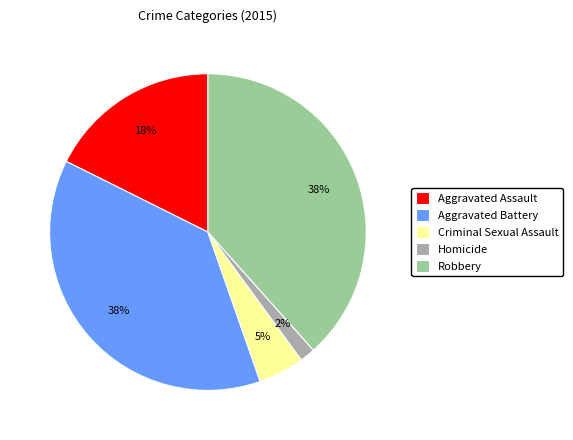

Do Aggravated Assault and Homicide together represent more than half of the pie?

No